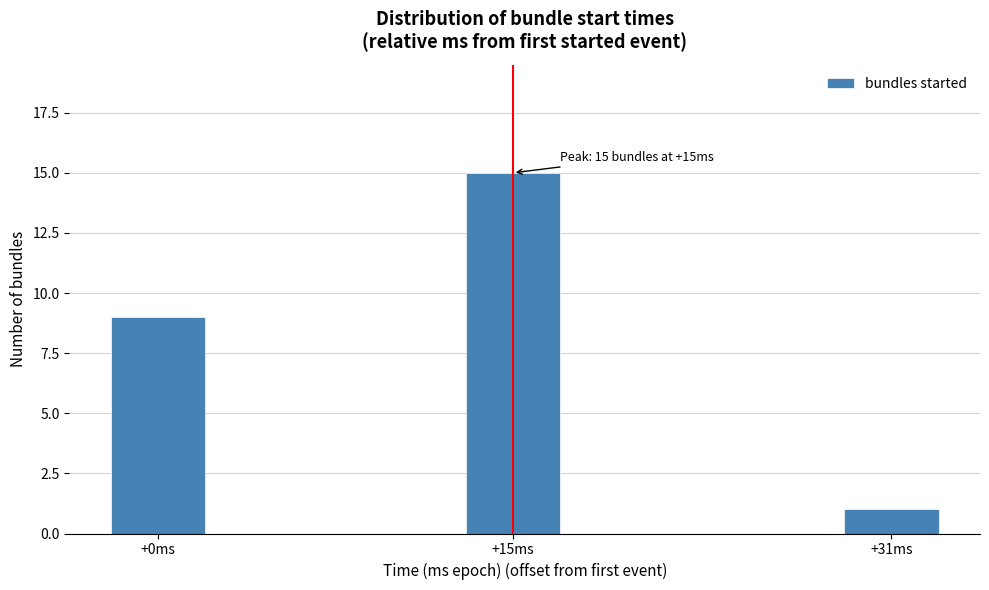

Reading left to right, extract all data points from this chart.

9	15	1